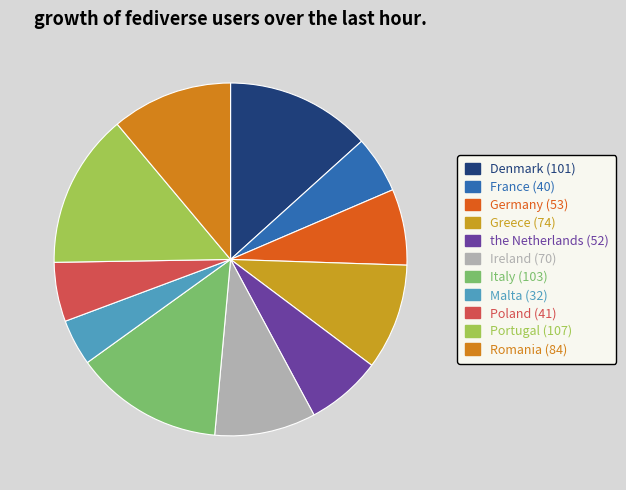

Does Romania represent more than half of the total?

No